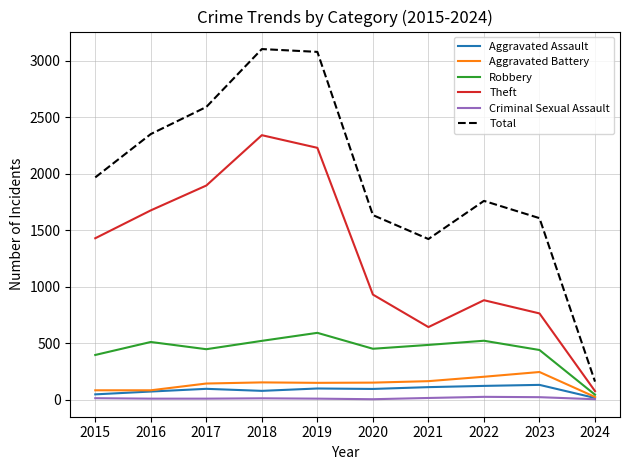

Which series has the largest total across all categories?

Total